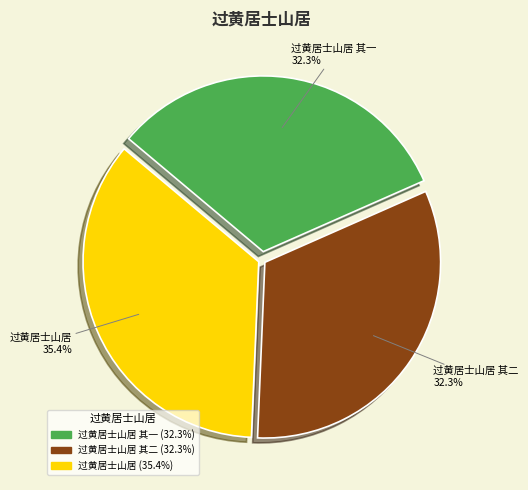

Does 过黄居士山居 其二 account for over 50% of the chart?

No